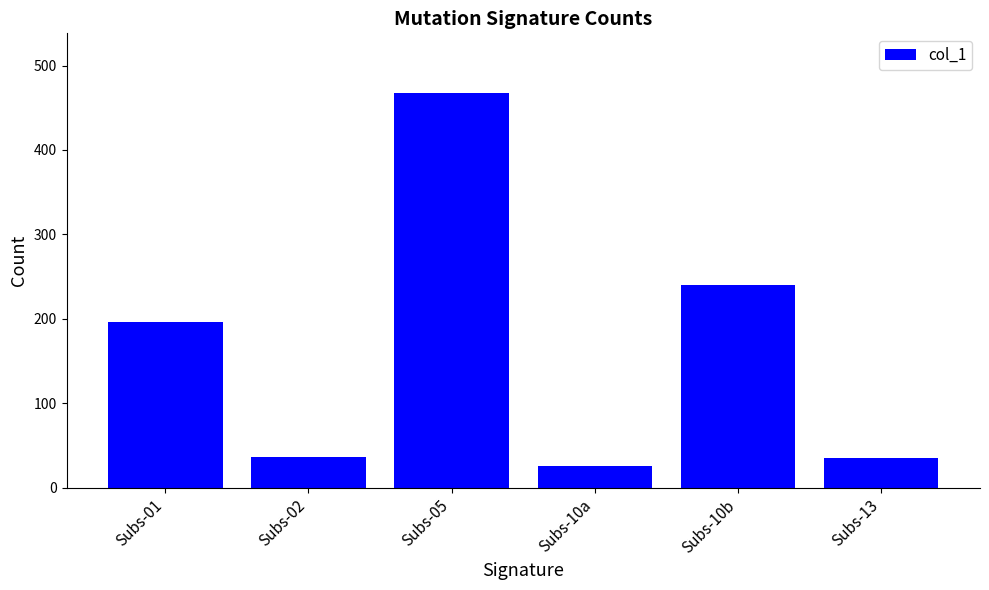

What is the label of the 5th bar from the left?

Subs-10b